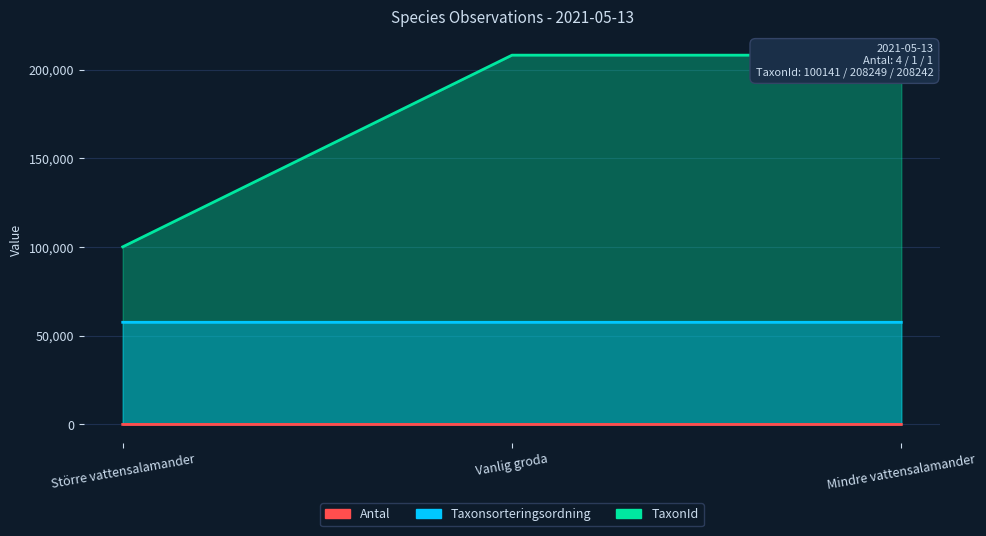

Where does the Taxonsorteringsordning series first go above 57585?

Större vattensalamander